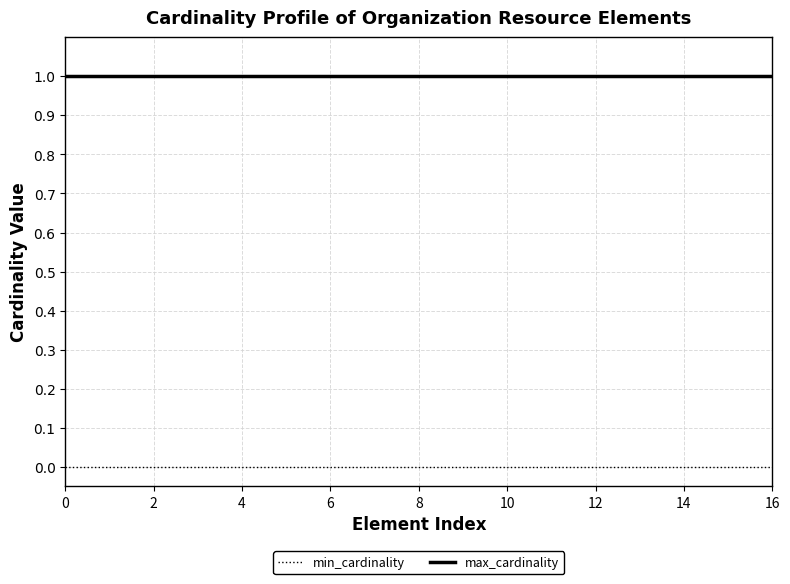

Rank the series by their maximum value, from highest to lowest.

max_cardinality, min_cardinality